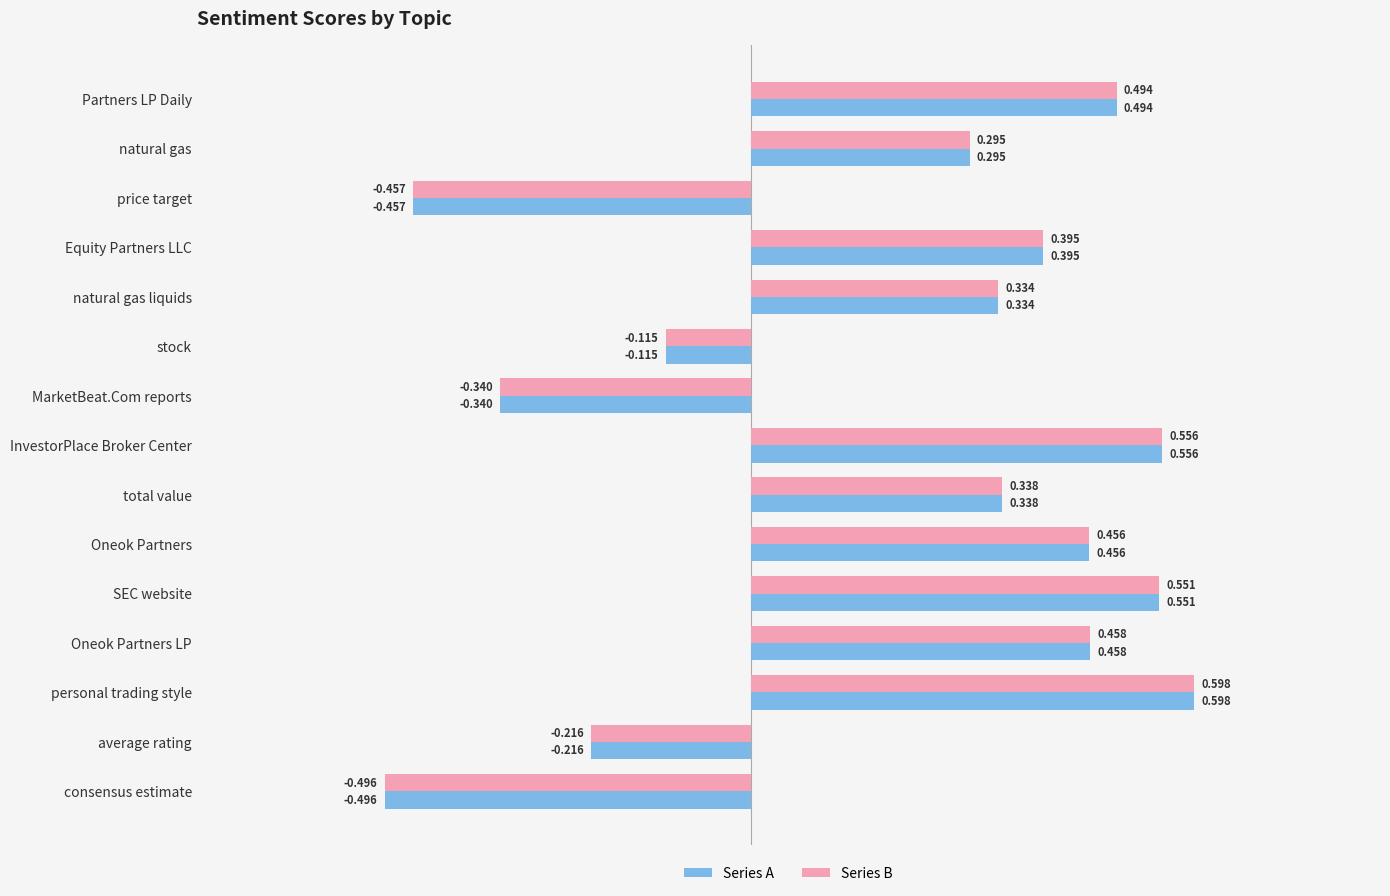

At which label is Series A closest to 0?

stock